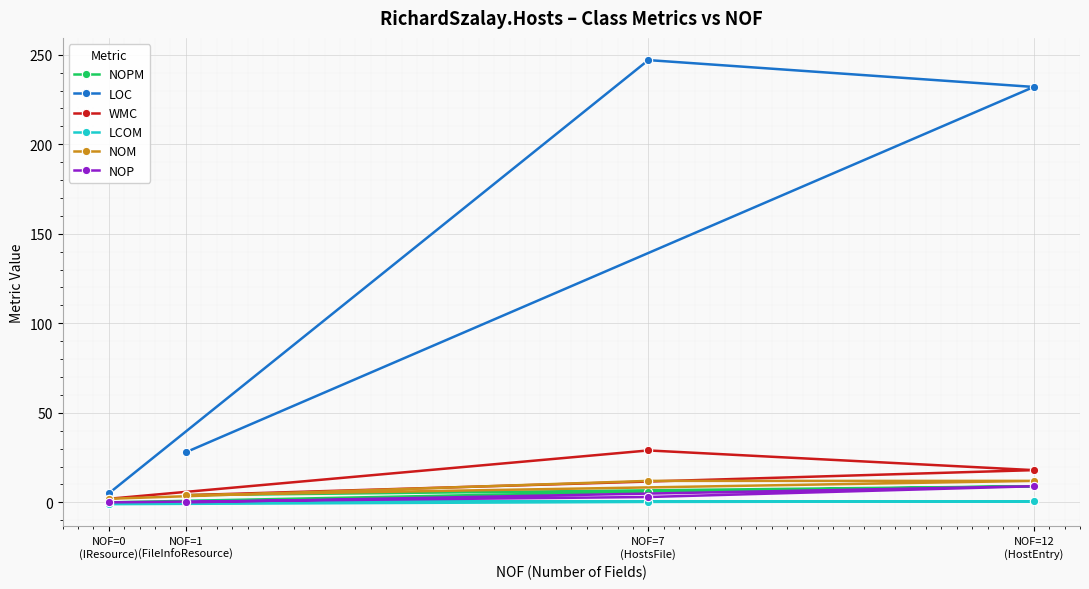

Is it true that NOM equals 15.8 at NOF=12
(HostEntry)?

False